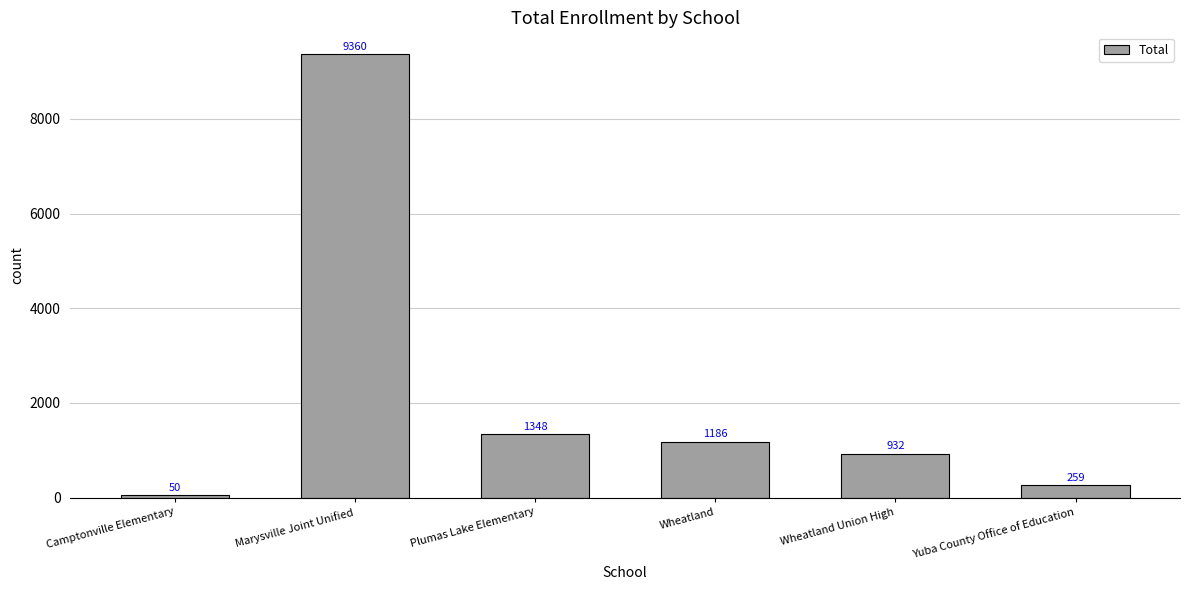

Which label corresponds to the largest value in the chart?

Marysville Joint Unified